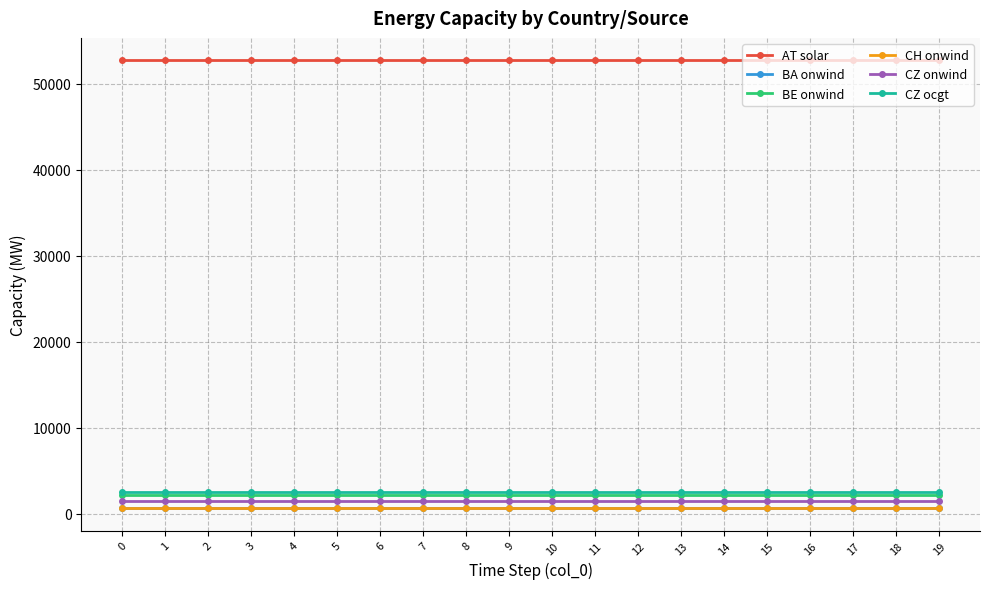

How many BE onwind values are between 2207 and 2208?

20